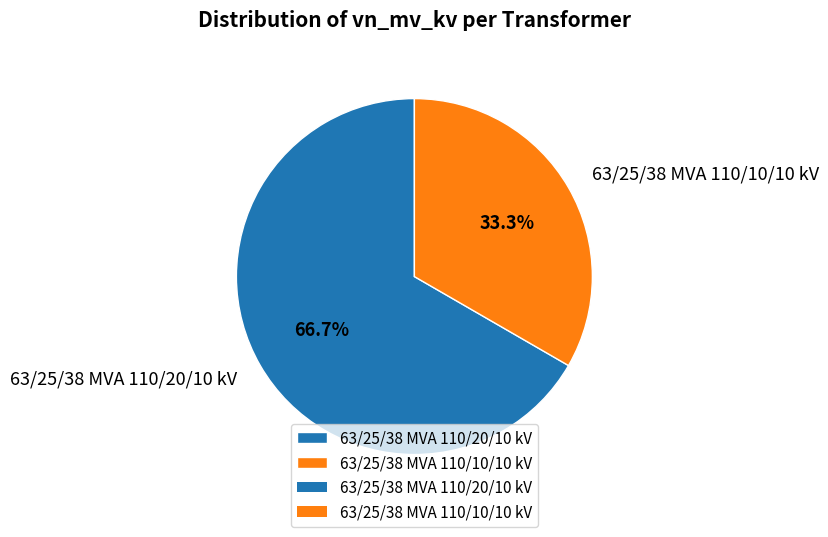

Rank the categories by value from lowest to highest.

63/25/38 MVA 110/10/10 kV, 63/25/38 MVA 110/20/10 kV